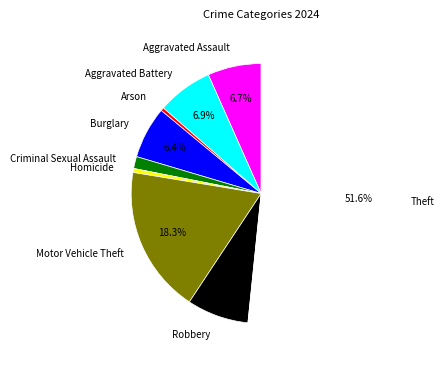

Is there a majority slice in this chart?

Yes